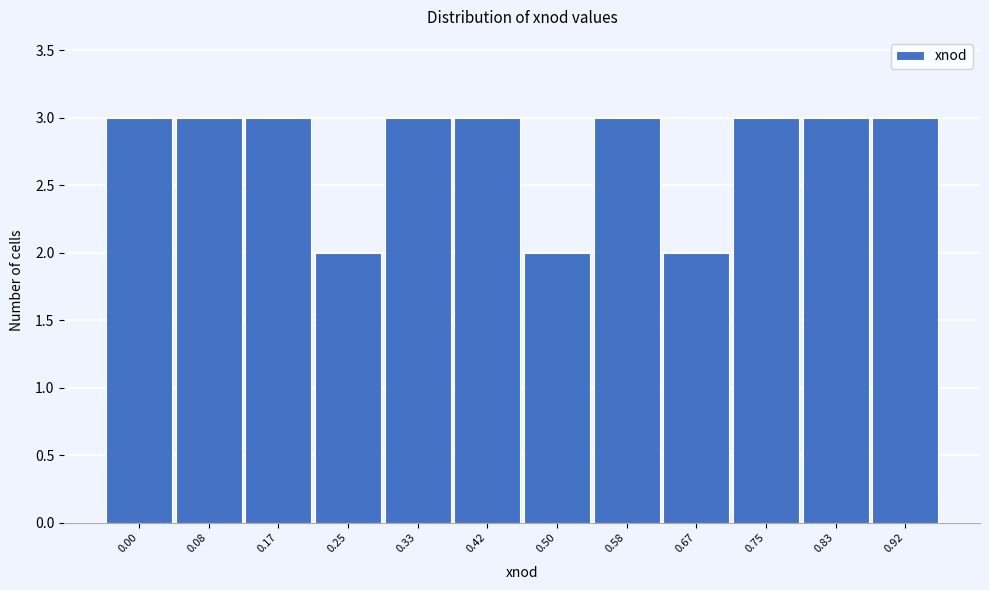

Reading left to right, extract all data points from this chart.

0.00=3	0.08=3	0.17=3	0.25=2	0.33=3	0.42=3	0.50=2	0.58=3	0.67=2	0.75=3	0.83=3	0.92=3